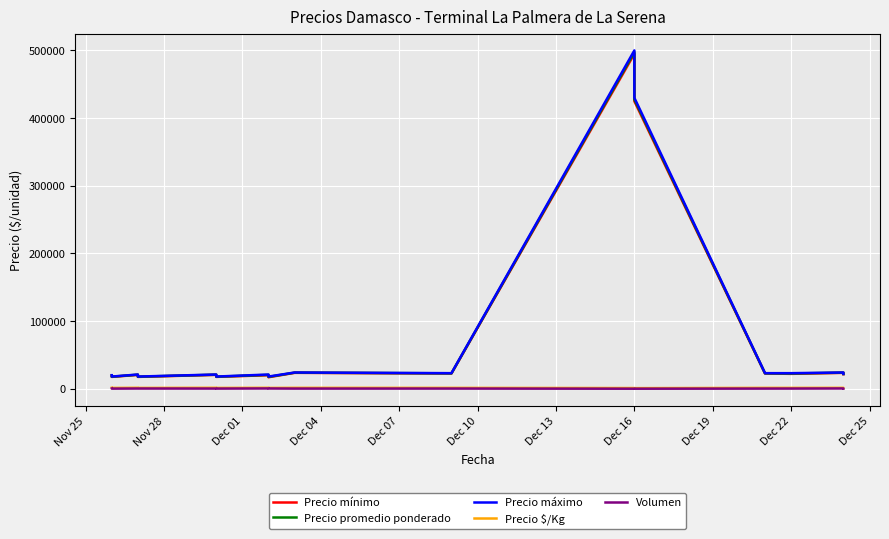

What is the value of the Precio mínimo point at the 8th from the left?

17000